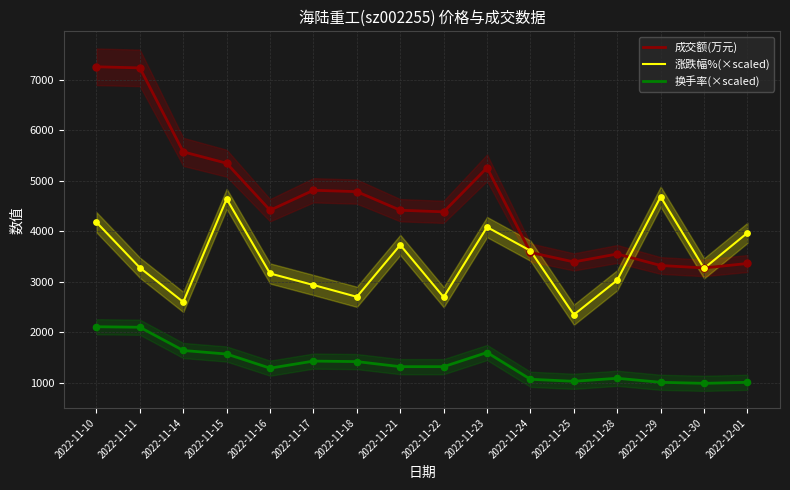

Which series reaches the maximum Y coordinate?

成交额(万元)